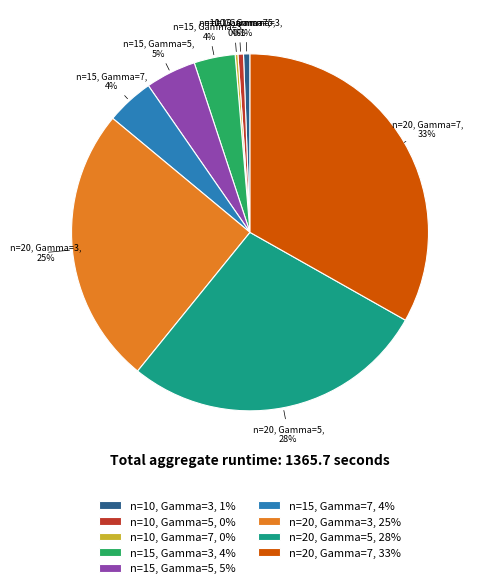

Is the sum of n=15, Gamma=5, 5% and n=20, Gamma=5, 28% greater than half?

No